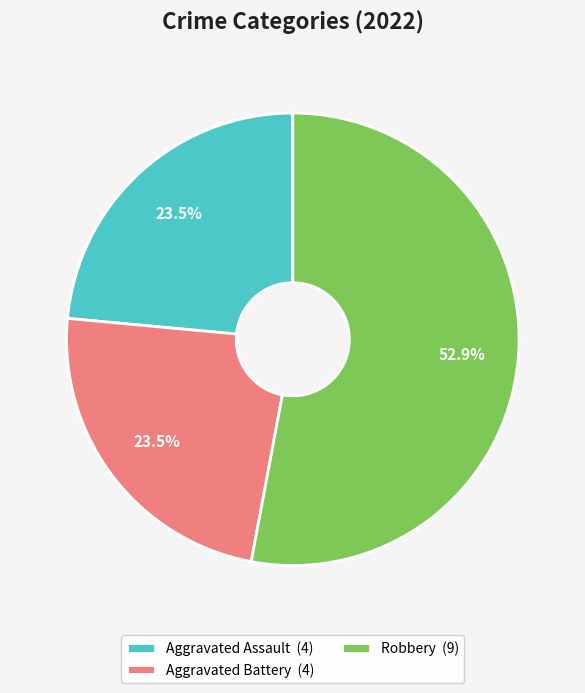

Count the number of slices in the pie.

3